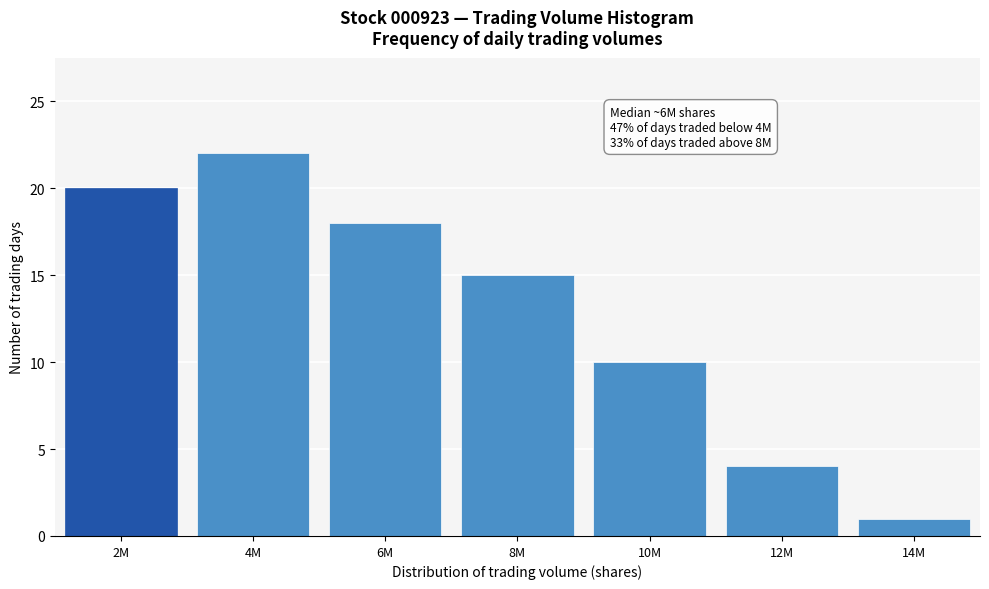

Reading left to right, extract all data points from this chart.

20	22	18	15	10	4	1